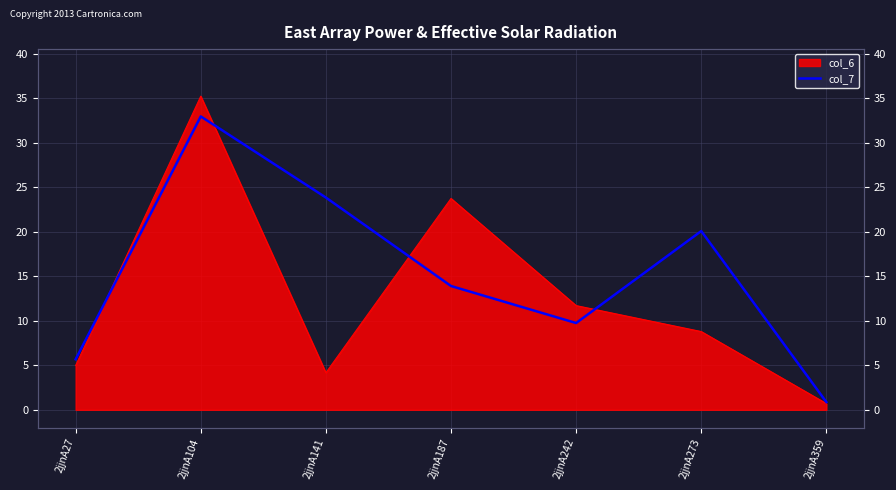

The chart shows a value of 32.9 at 2jjnA104. True or false?

True